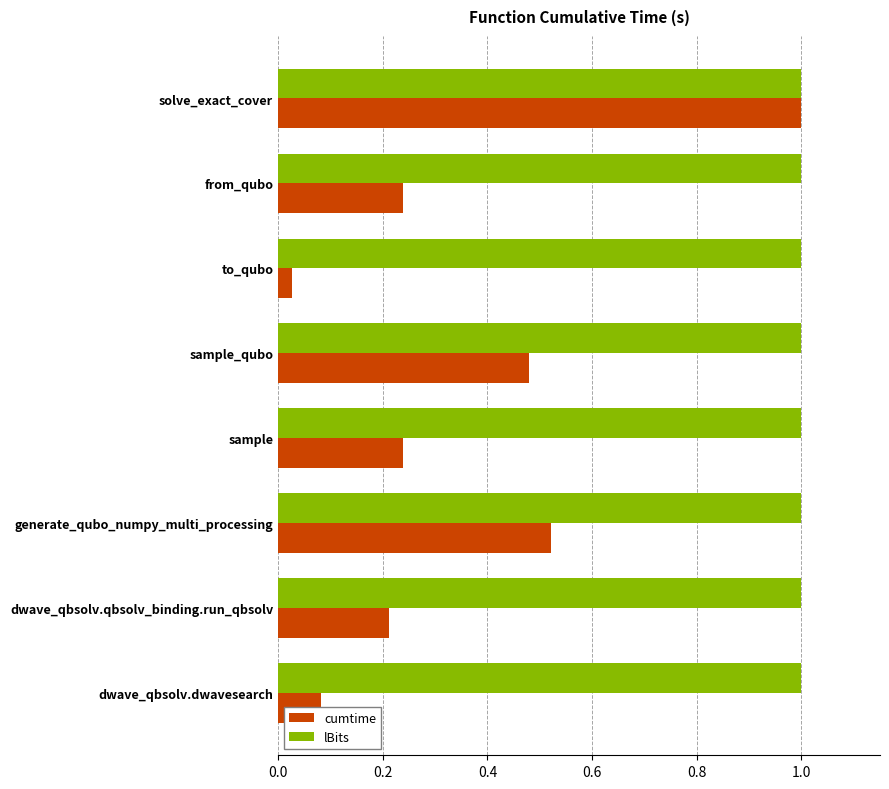

What are all the series names shown in the legend?

cumtime, lBits